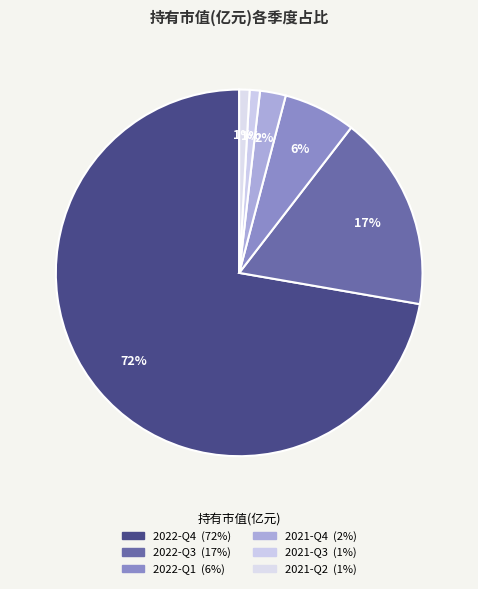

Which has a higher value, 2021-Q2 or 2022-Q4?

2022-Q4